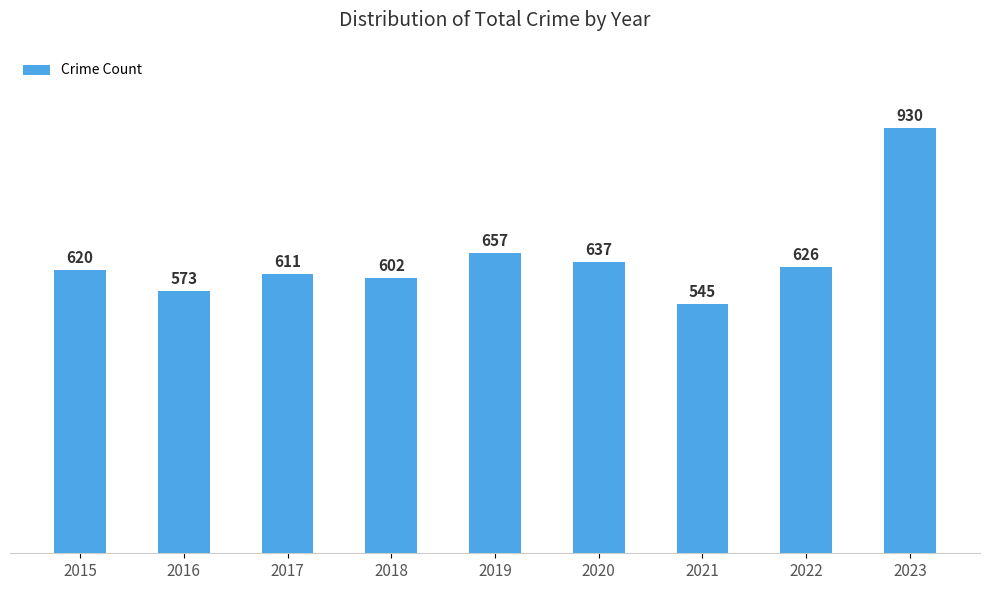

What is the minimum value shown in the chart?

545